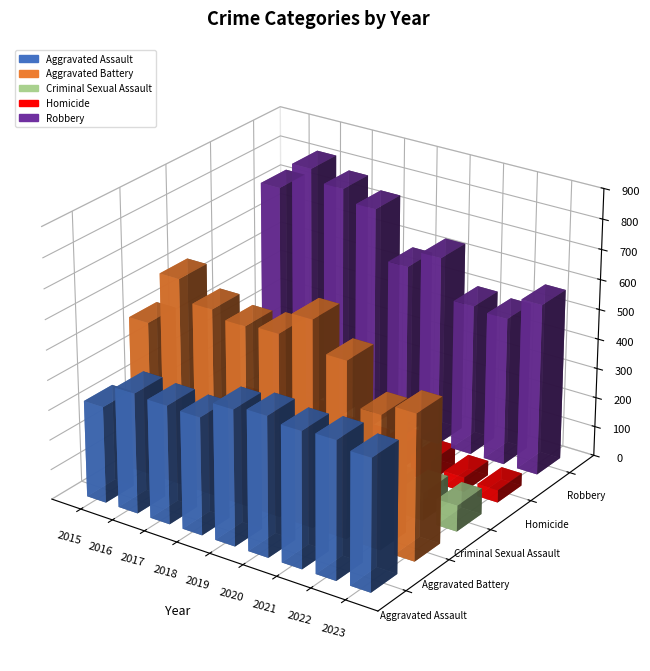

What is the difference between the maximum and minimum values in the Aggravated Assault series?

143